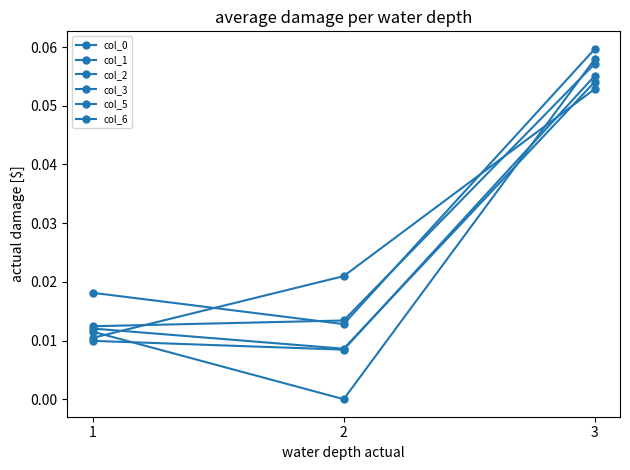

The value of col_3 at 1 is 0.0. True or false?

True